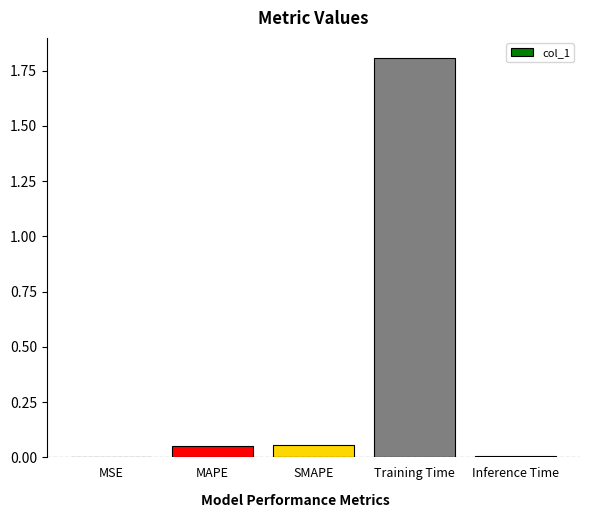

Which category has the highest value across all series?

Training Time